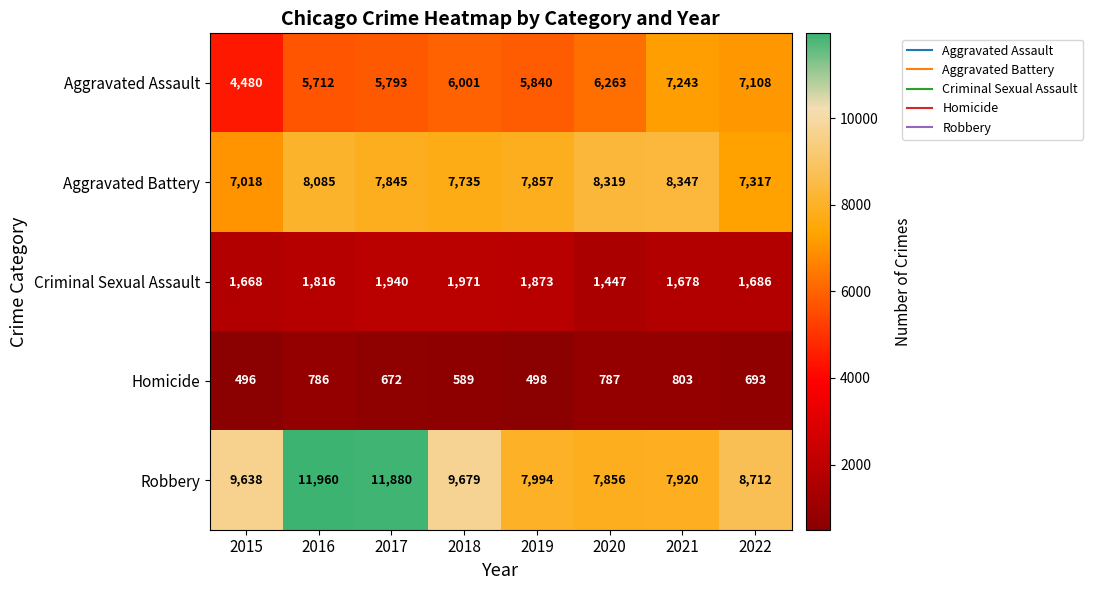

What is the average value of the Criminal Sexual Assault series?

1760